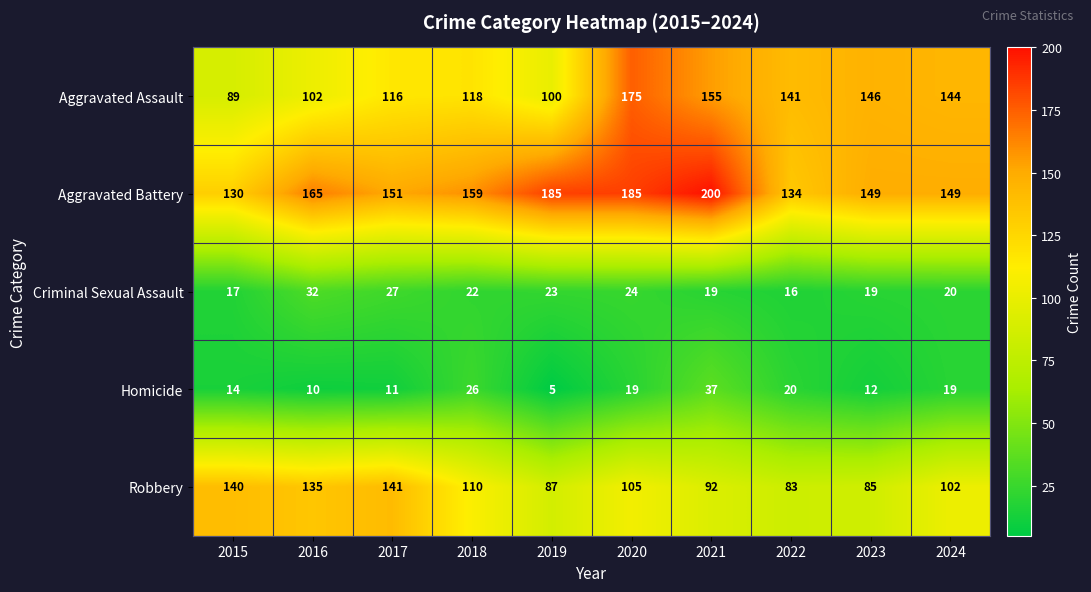

What is the difference between the highest and lowest values at 2016?

155